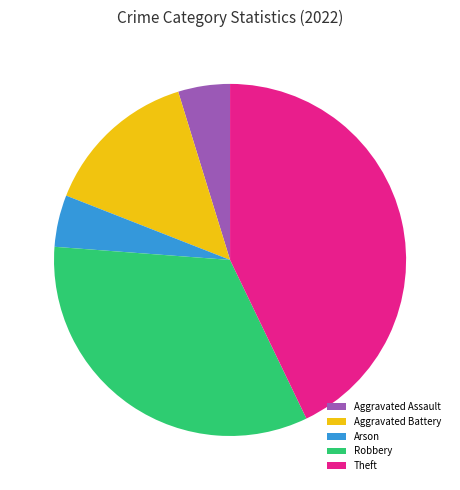

True or false: Aggravated Battery accounts for 26% of the total.

False